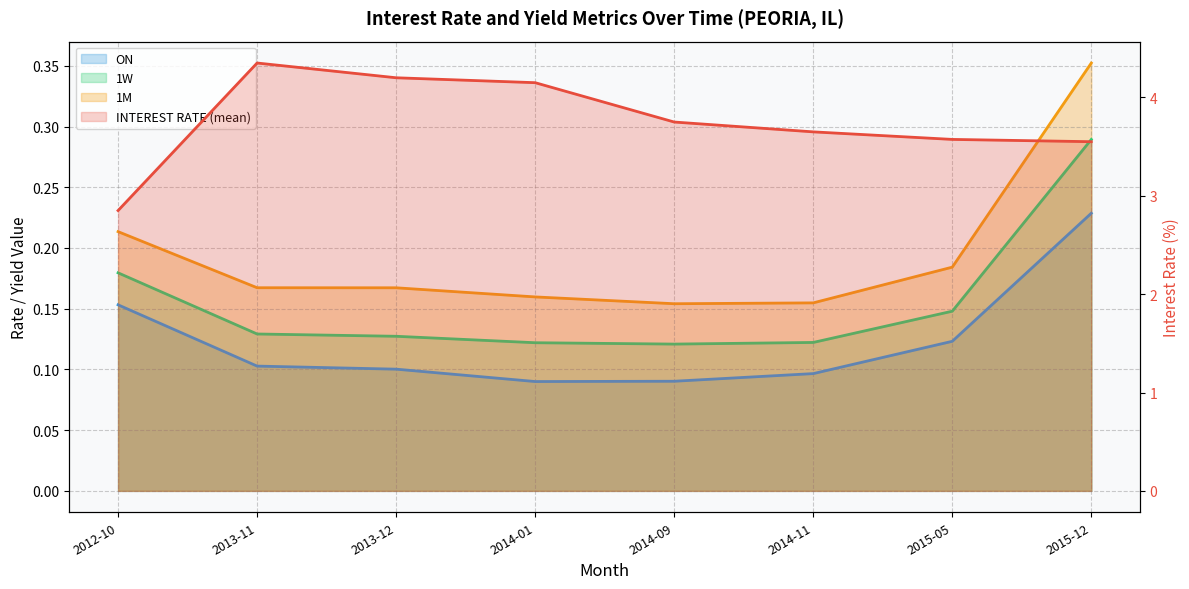

Where is the first local minimum for ON?

2014-01